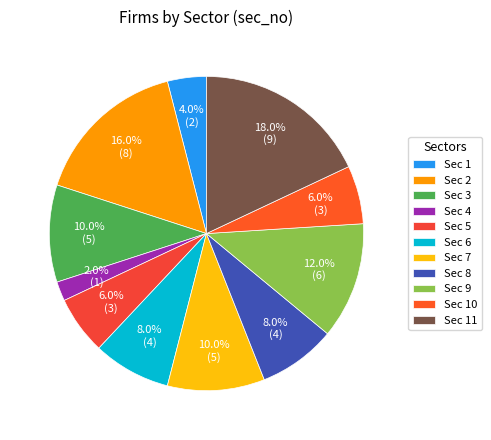

To the nearest percent, what portion does Sec 4 represent?

2%